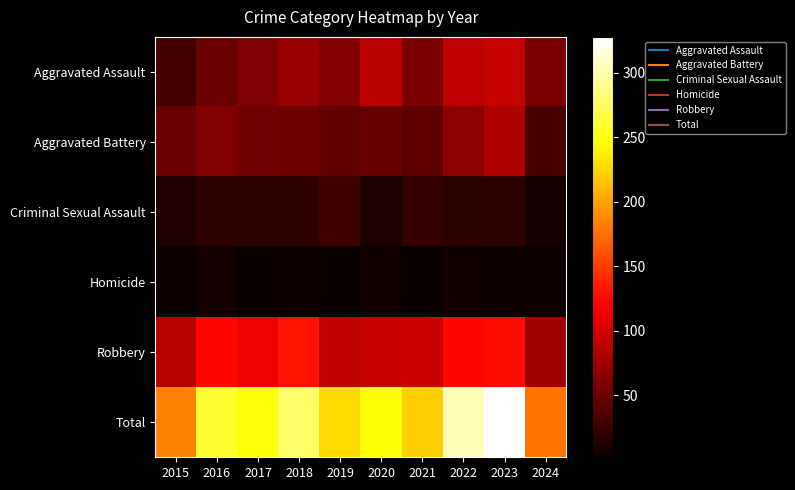

At which category does the chart reach its minimum across all series?

2017